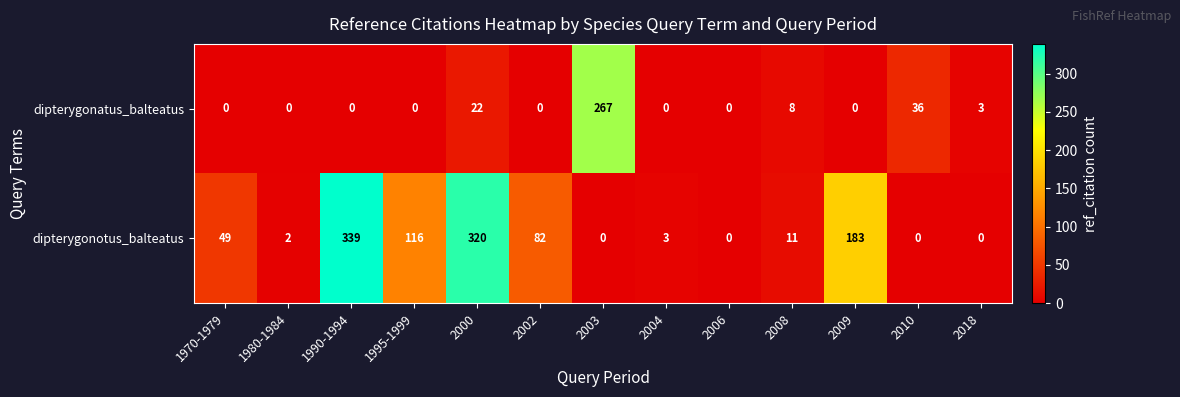

Which series has the widest spread of values?

dipterygonotus_balteatus